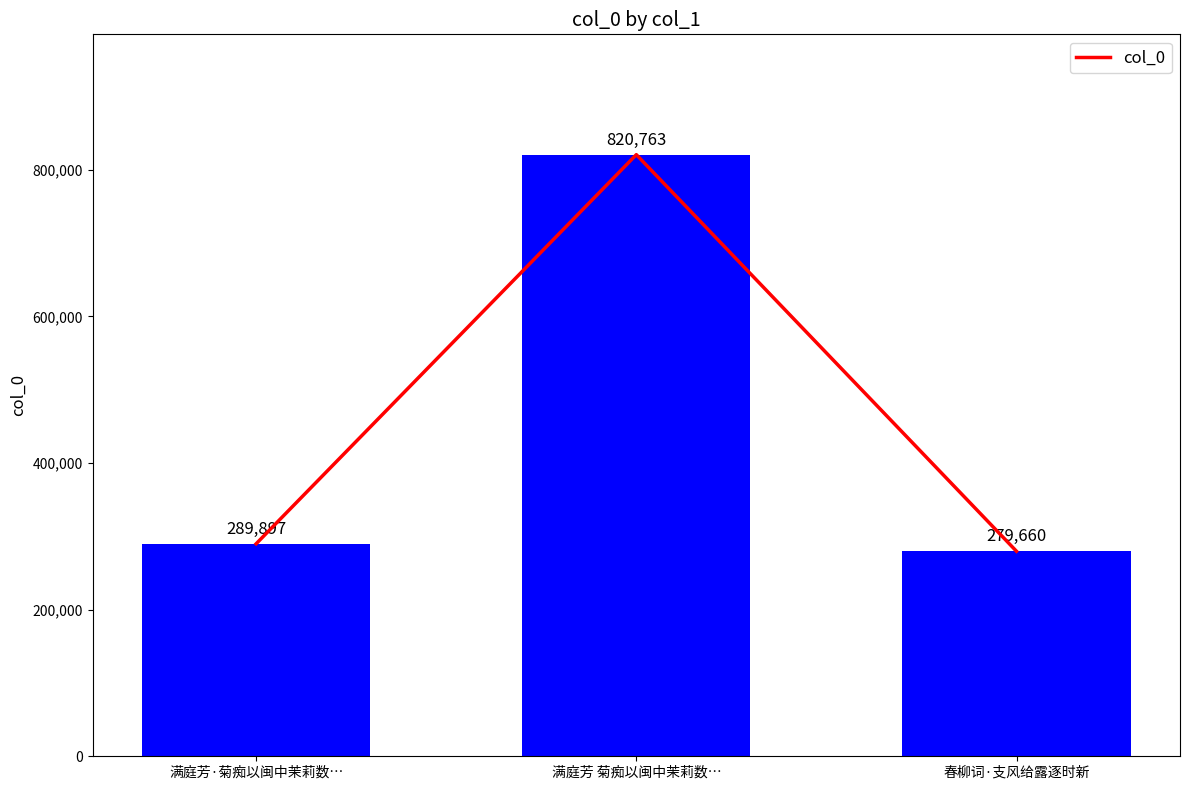

At which category does the chart reach its minimum across all series?

春柳词·支风给露逐时新